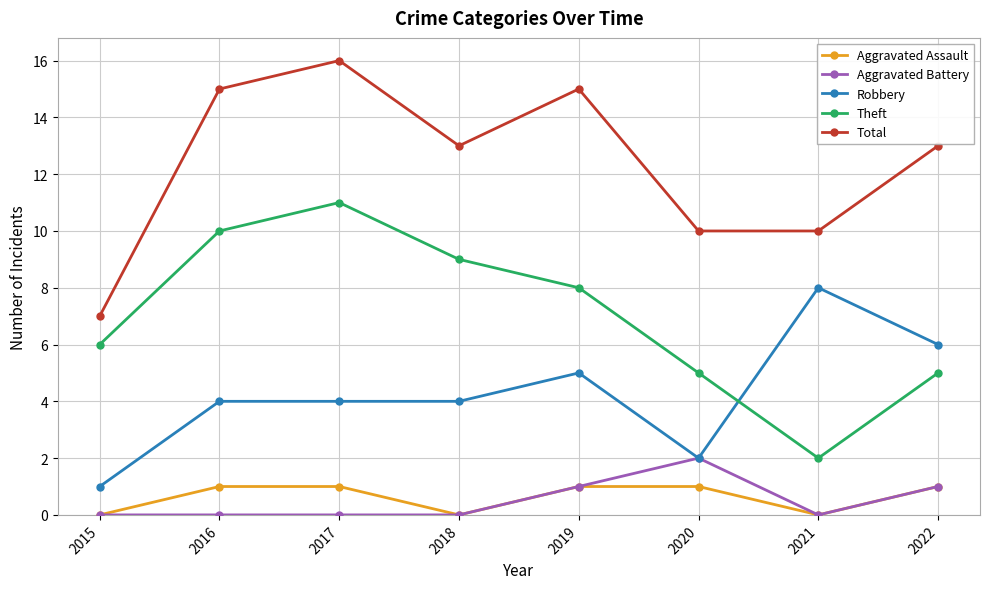

List the series in order of their peak value, highest first.

Total, Theft, Robbery, Aggravated Battery, Aggravated Assault